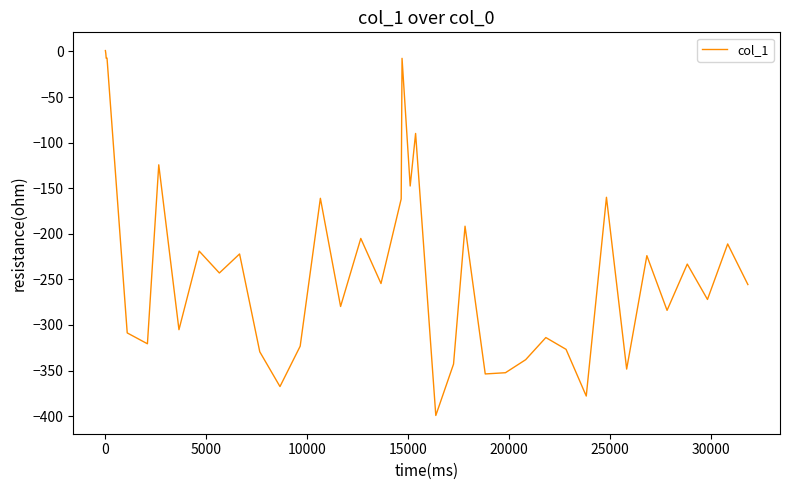

Count the number of categories in the chart.

40